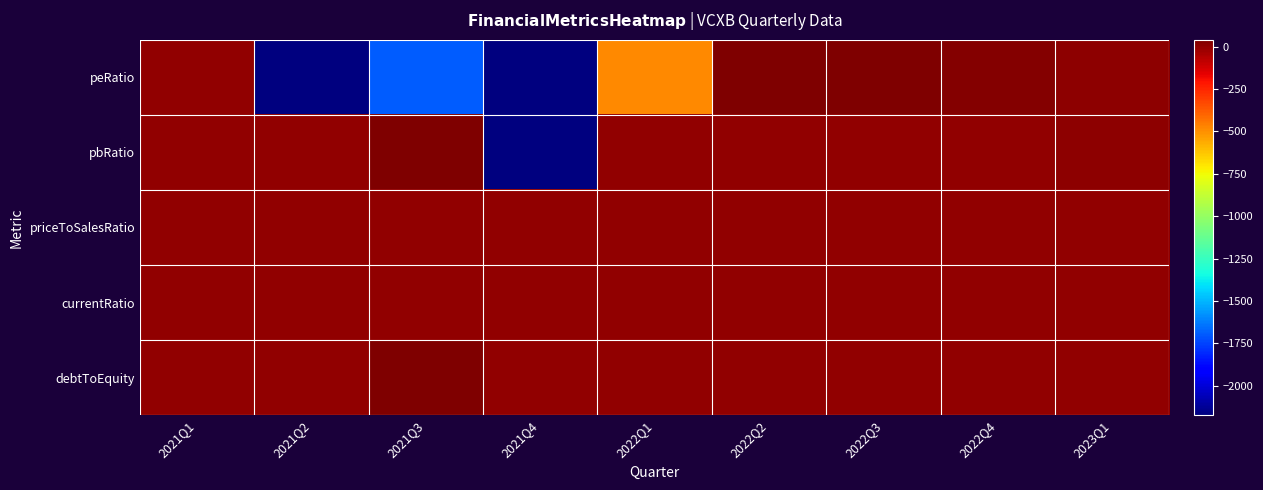

Reading left to right, extract all data points from this chart.

peRatio: 2021Q1=0.0	2021Q2=-2174.5	2021Q3=-1692.8	2021Q4=-2174.5	2022Q1=-480.8	2022Q2=40.7	2022Q3=40.6	2022Q4=31.2	2023Q1=7.5
pbRatio: 2021Q1=0.0	2021Q2=0.0	2021Q3=40.7	2021Q4=-2174.5	2022Q1=1.2	2022Q2=1.4	2022Q3=1.4	2022Q4=1.0	2023Q1=7.4
priceToSalesRatio: 2021Q1=0.0	2021Q2=0.0	2021Q3=0.0	2021Q4=0.0	2022Q1=0.0	2022Q2=0.0	2022Q3=0.0	2022Q4=0.0	2023Q1=0.0
currentRatio: 2021Q1=0.0	2021Q2=0.0	2021Q3=0.0	2021Q4=0.0	2022Q1=2.6	2022Q2=1.4	2022Q3=0.6	2022Q4=0.1	2023Q1=1.1
debtToEquity: 2021Q1=0.0	2021Q2=0.0	2021Q3=40.7	2021Q4=0.0	2022Q1=0.0	2022Q2=0.0	2022Q3=0.0	2022Q4=0.0	2023Q1=0.0